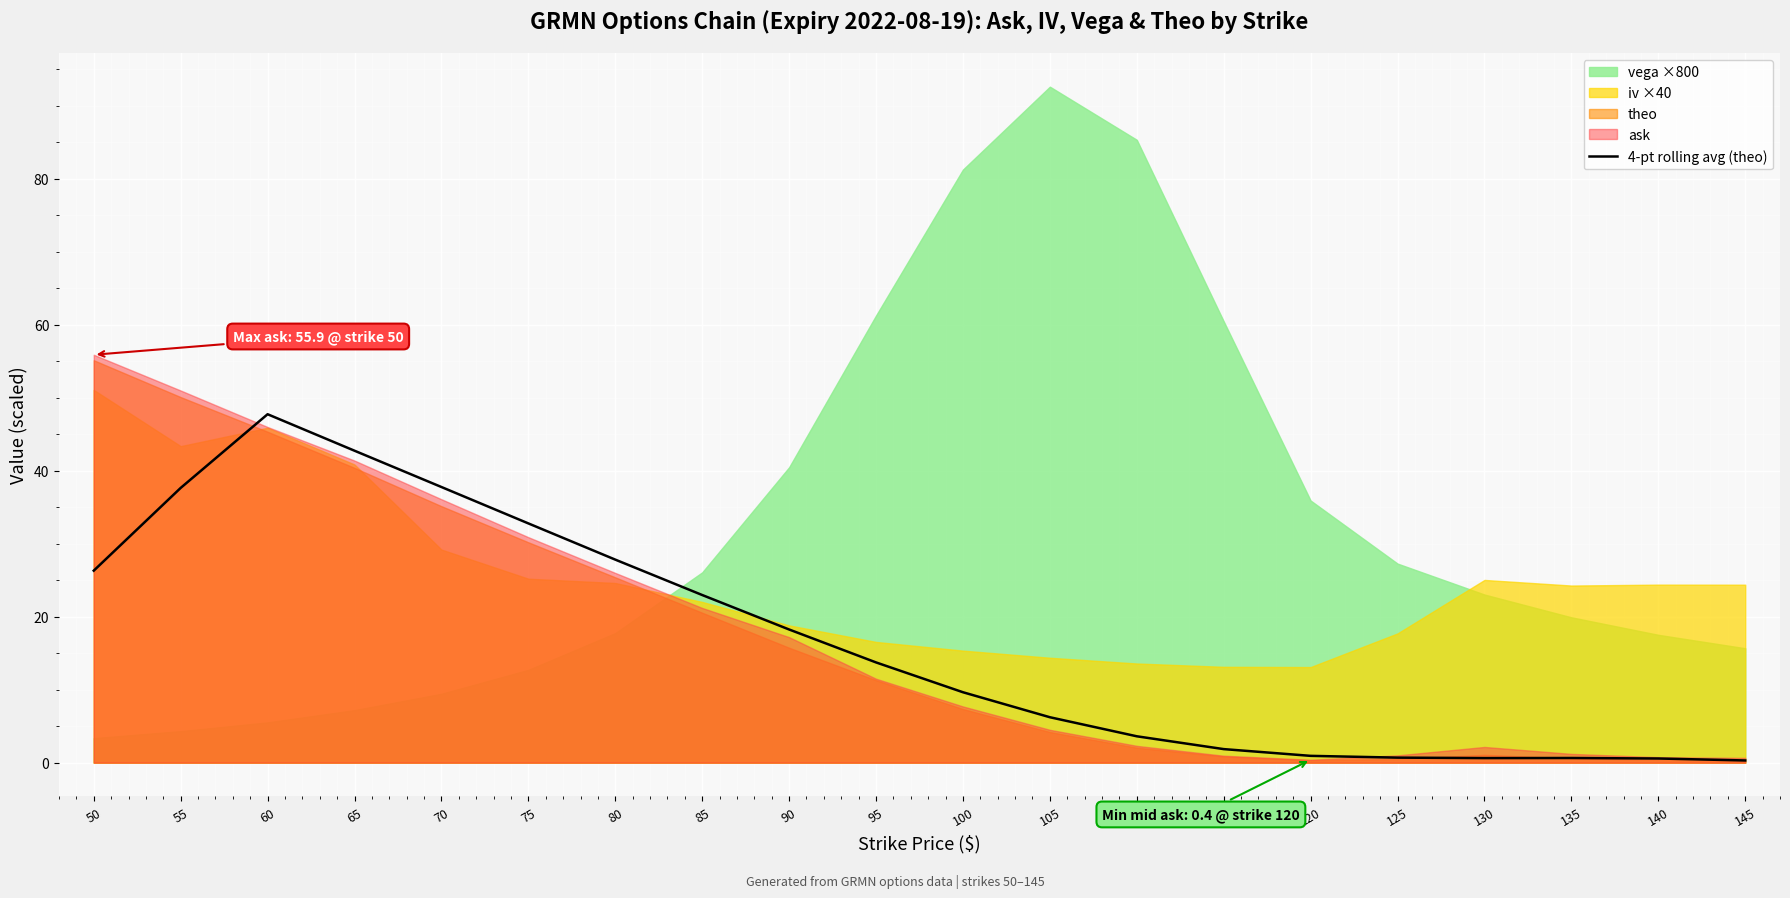

Which category has the lowest value across all series?

145